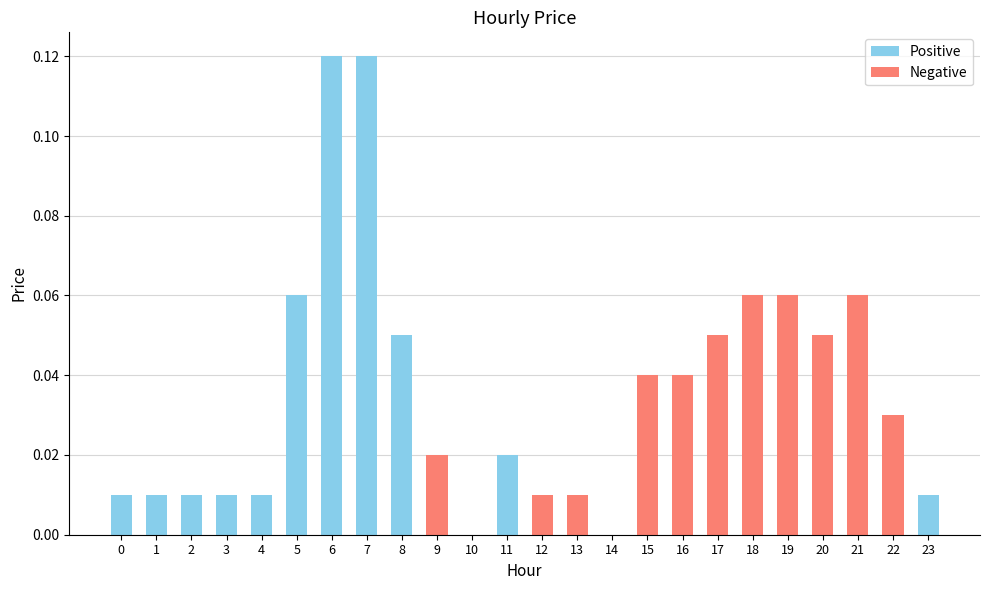

What value does the Negative series have at 19?

0.1